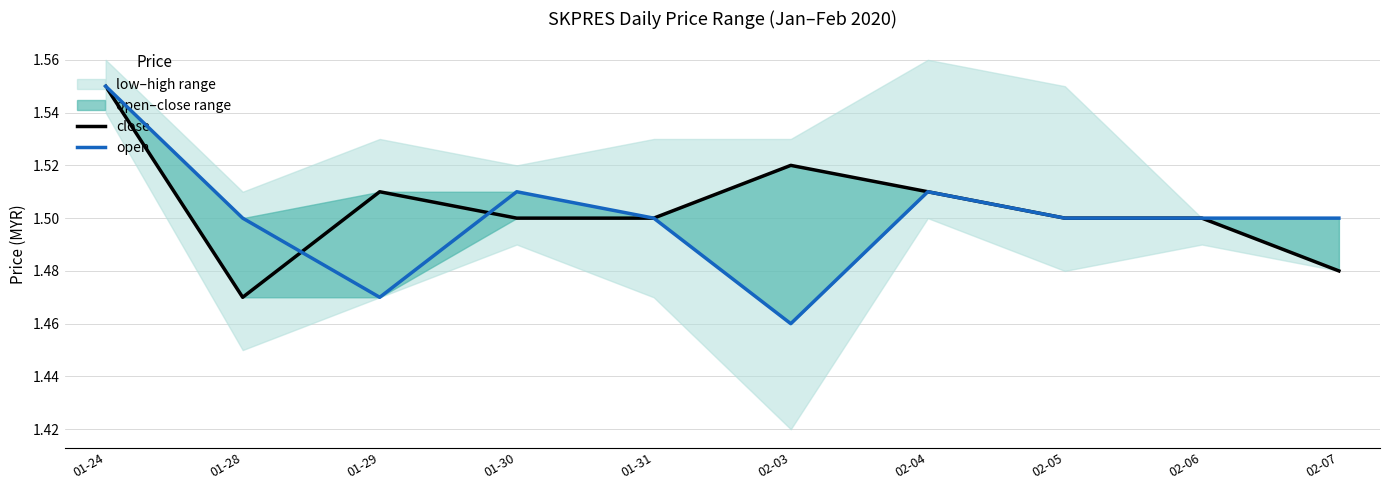

At which category is the sum across all series the highest?

01-24